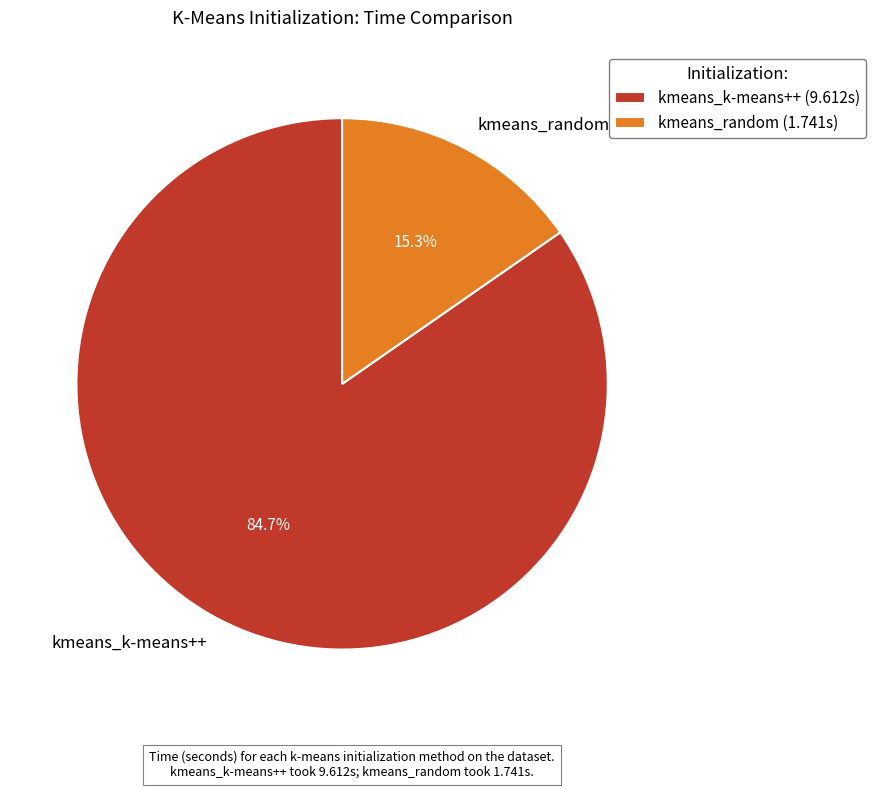

Which slice is the smallest?

kmeans_random